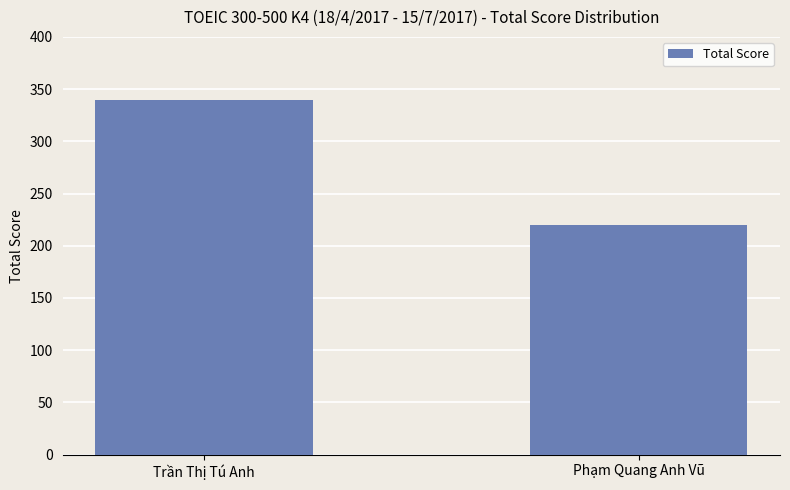

The value at Trần Thị Tú Anh is 340. True or false?

True